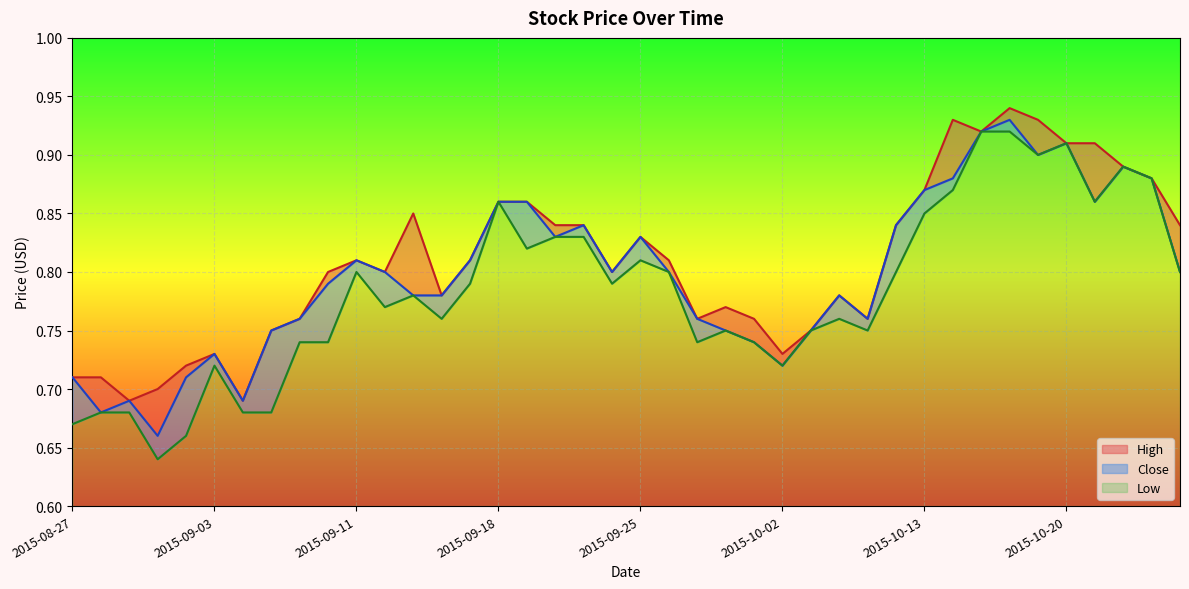

What are all the series names shown in the legend?

High, Close, Low